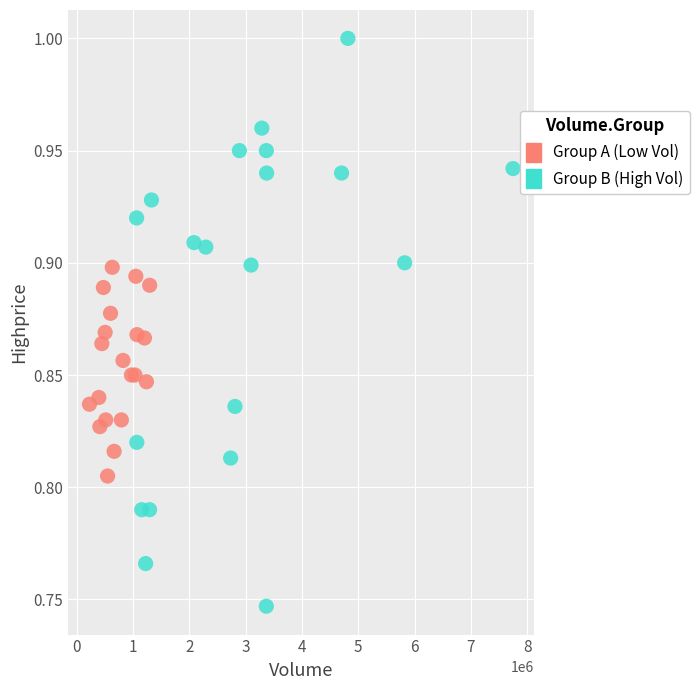

Which series reaches the maximum Y coordinate?

Group B (High Vol)